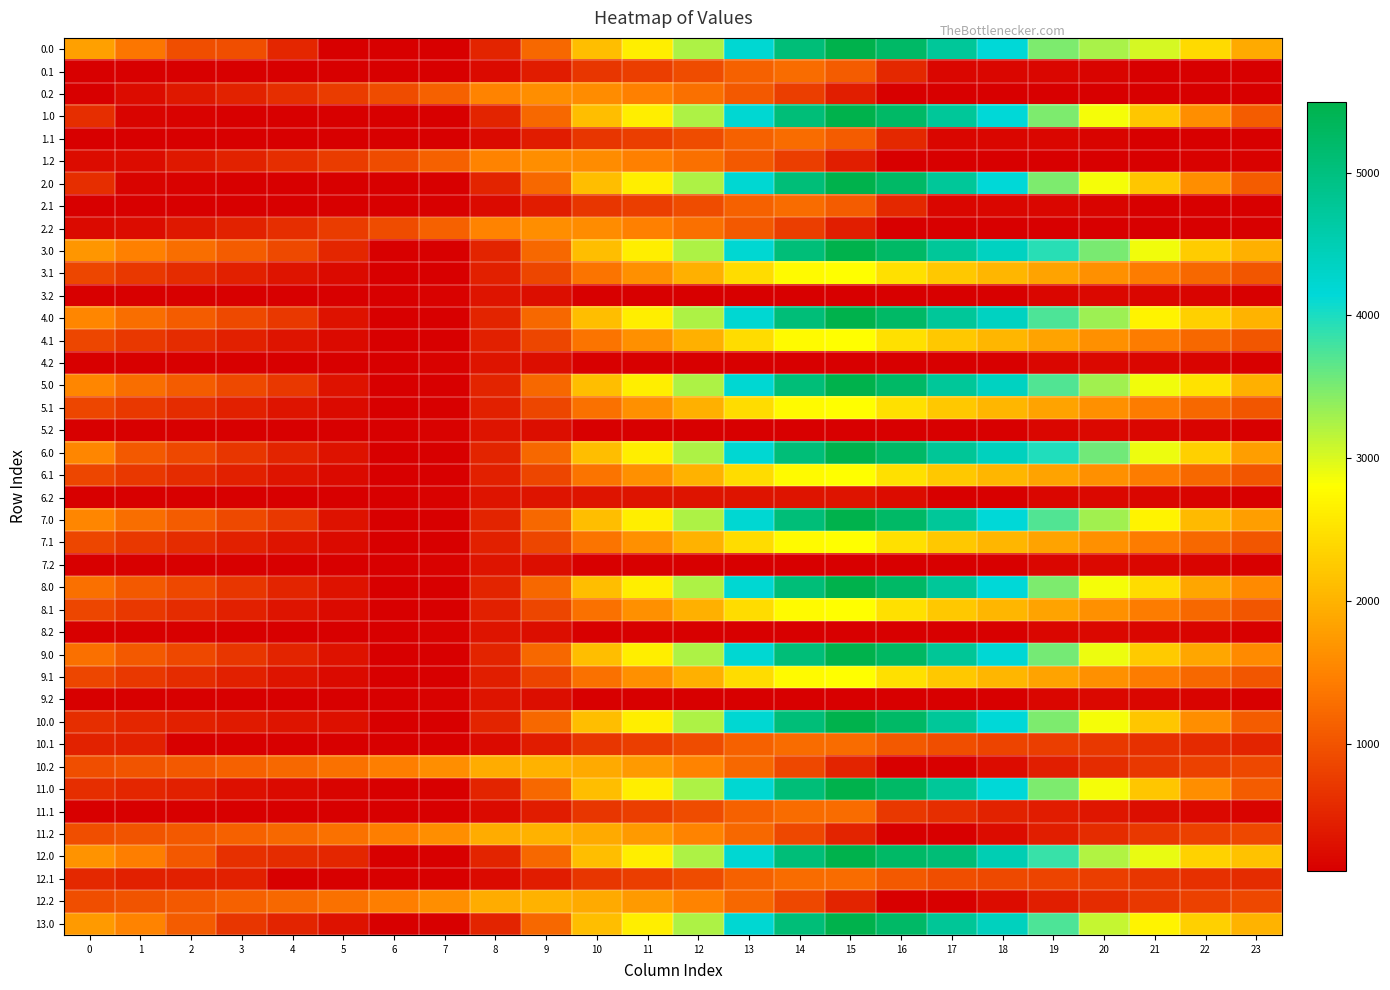

At which category is the sum across all series the highest?

15